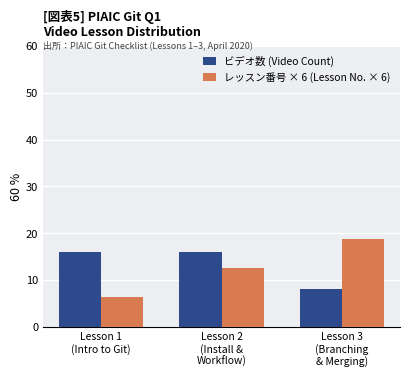

What is the greatest value displayed?

18.8